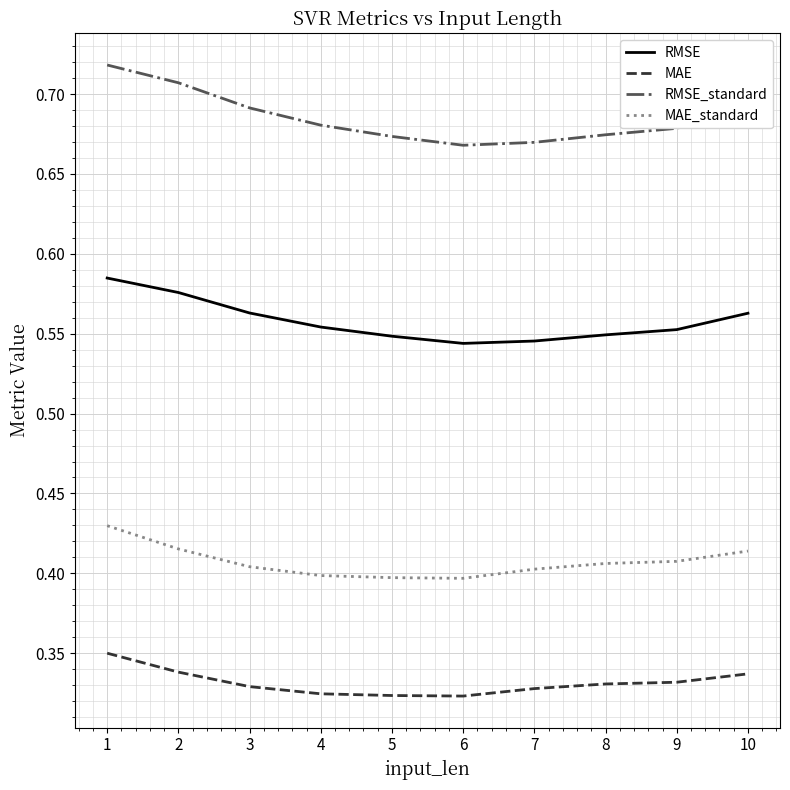

Rank the series by their maximum value, from highest to lowest.

RMSE_standard, RMSE, MAE_standard, MAE